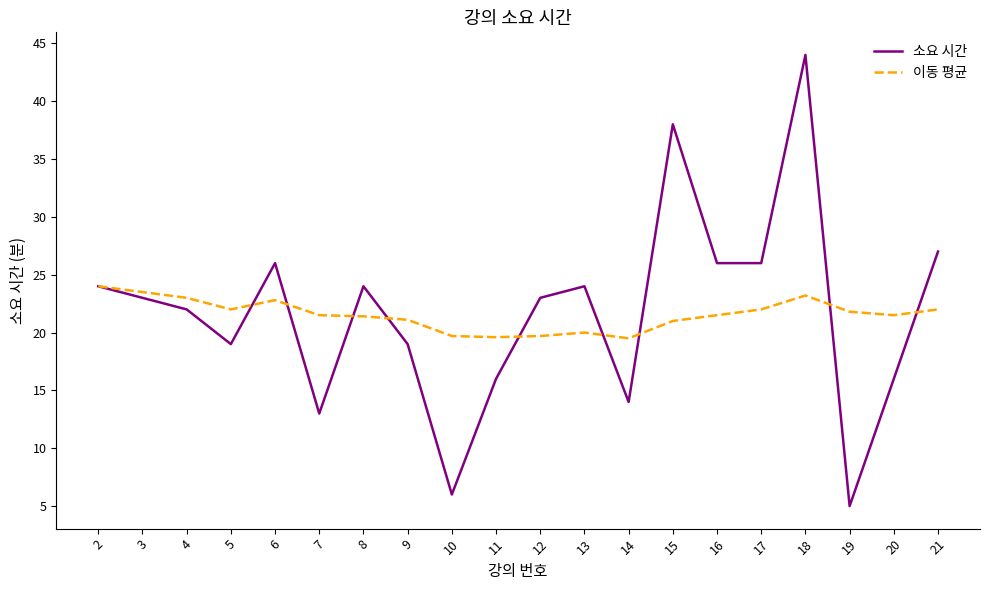

Is the value of 이동 평균 at 4 greater than the value of 소요 시간 at 21?

No